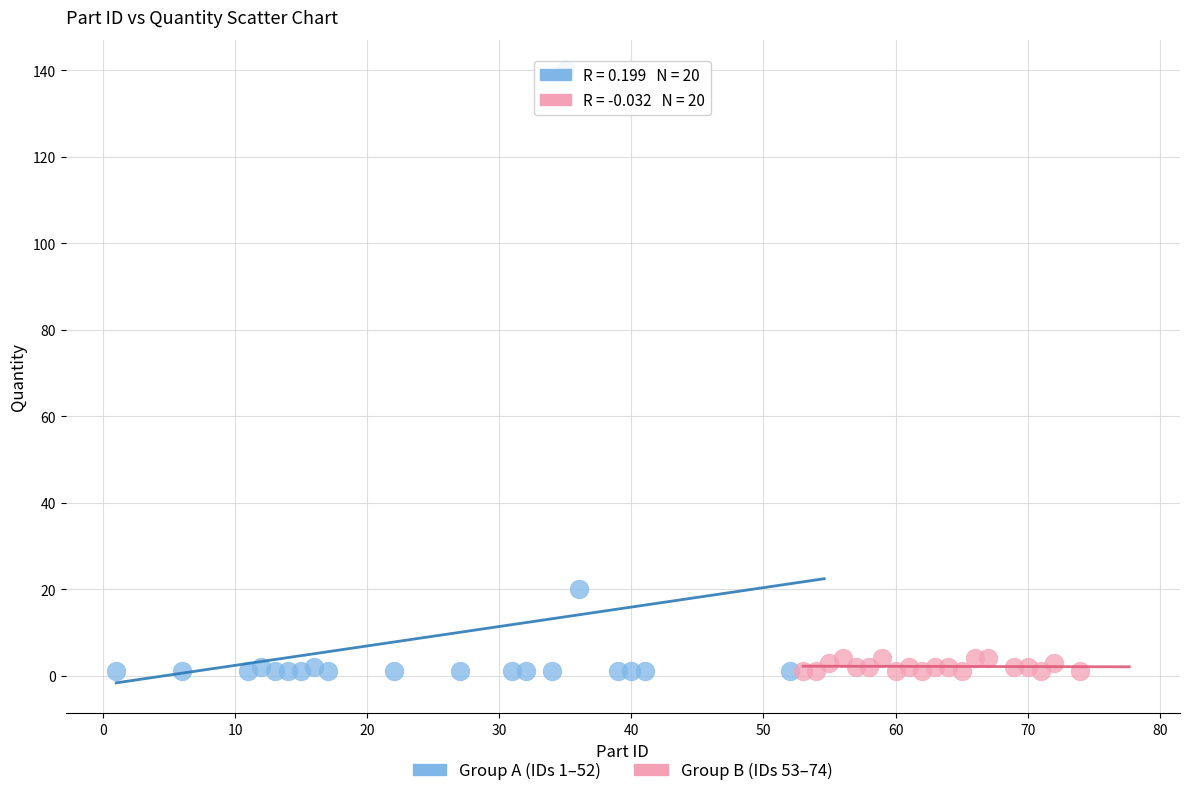

Which series reaches the maximum Y coordinate?

Group A (IDs 1–52)